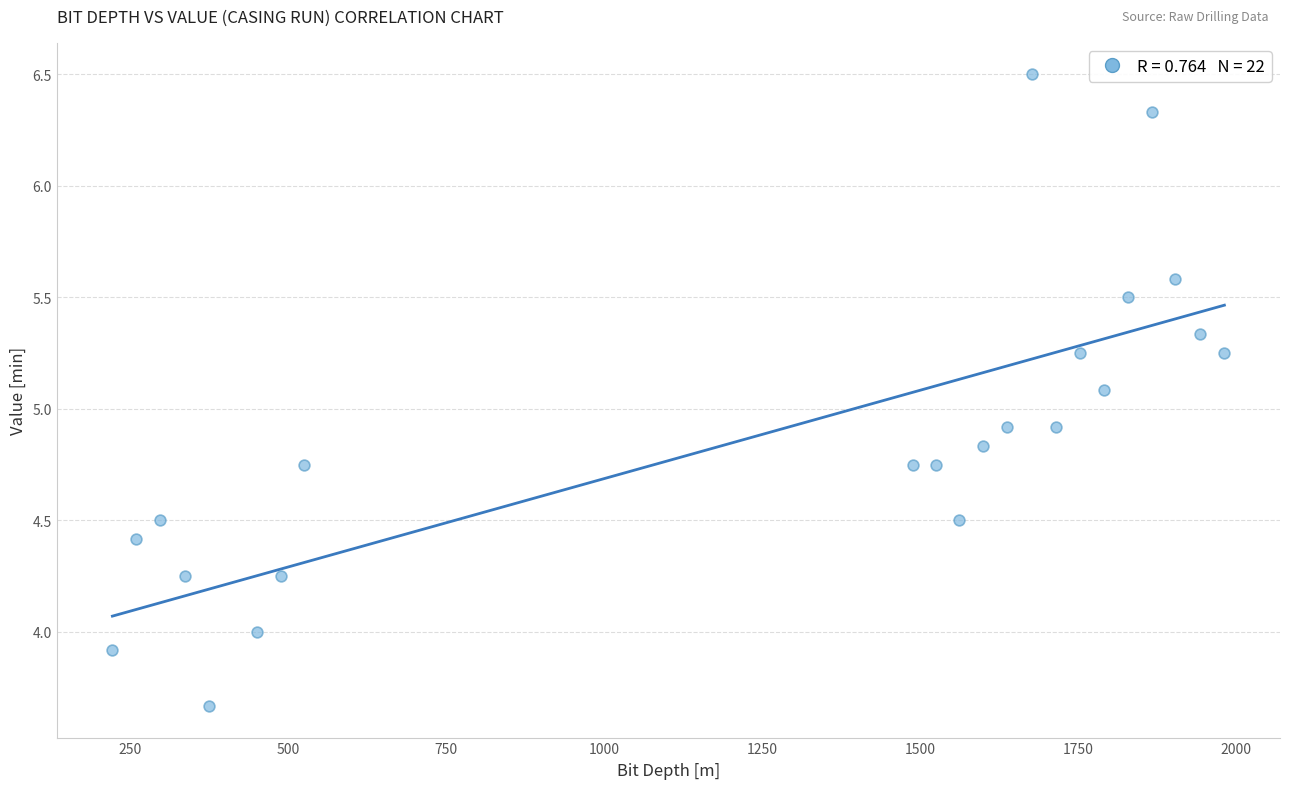

What is the range of Y values (max minus min)?

2.8